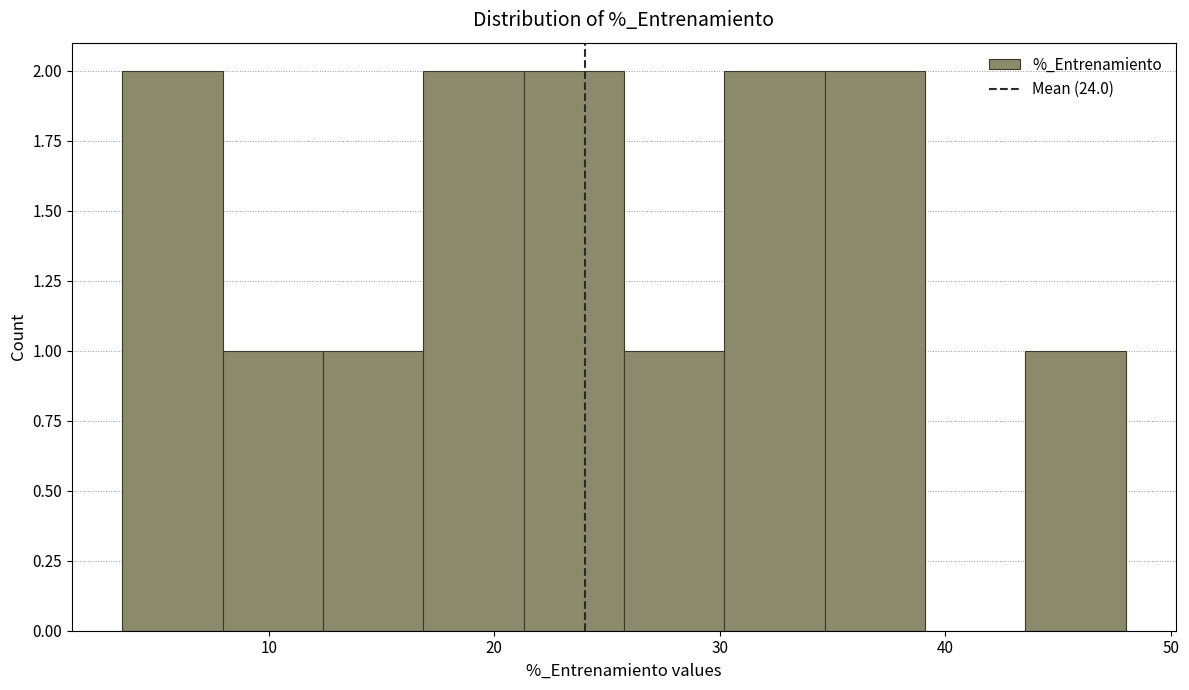

Reading left to right, transcribe this chart: for each bar, give the range it covers on the x-axis and its height. Neither the bar edges nor the heights are printed on the chart, so give them approximately, as read against the axes.

4 to 8: 2
8 to 12: 1
12 to 17: 1
17 to 21: 2
21 to 26: 2
26 to 30: 1
30 to 35: 2
35 to 39: 2
39 to 44: 0
44 to 48: 1